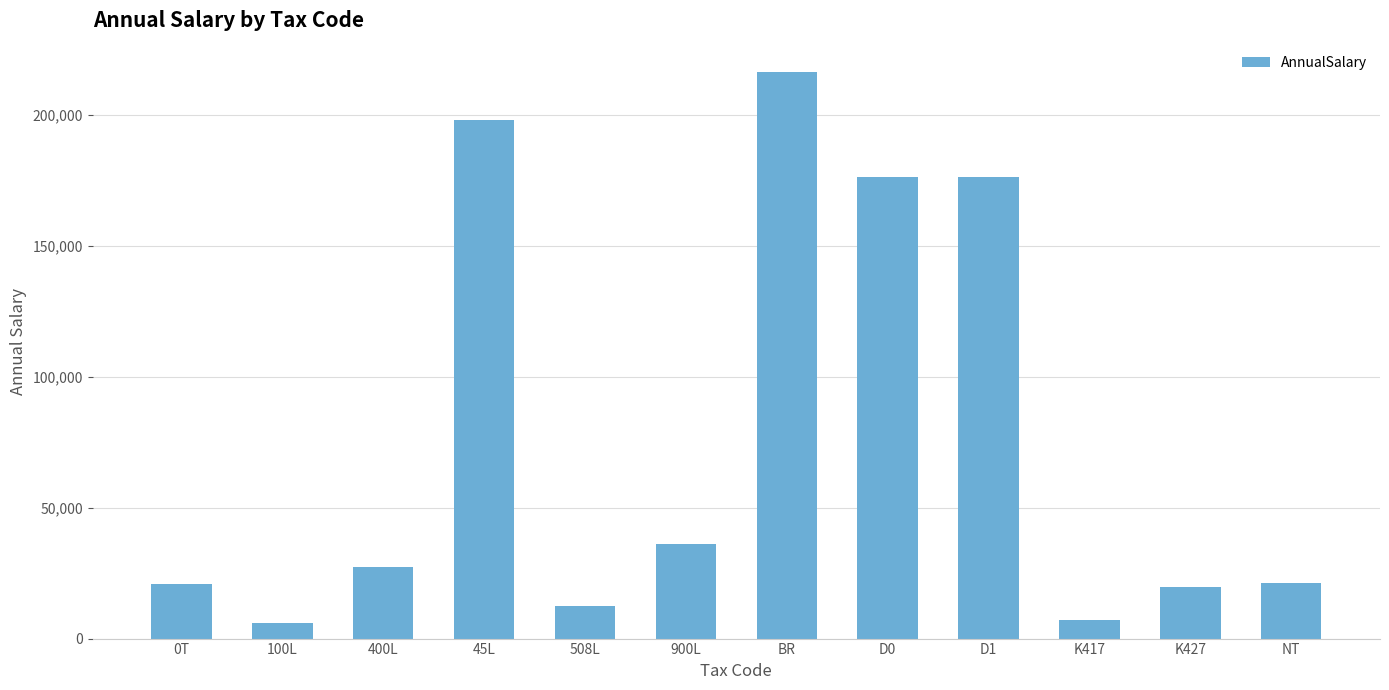

How many distinct data groups are displayed?

1